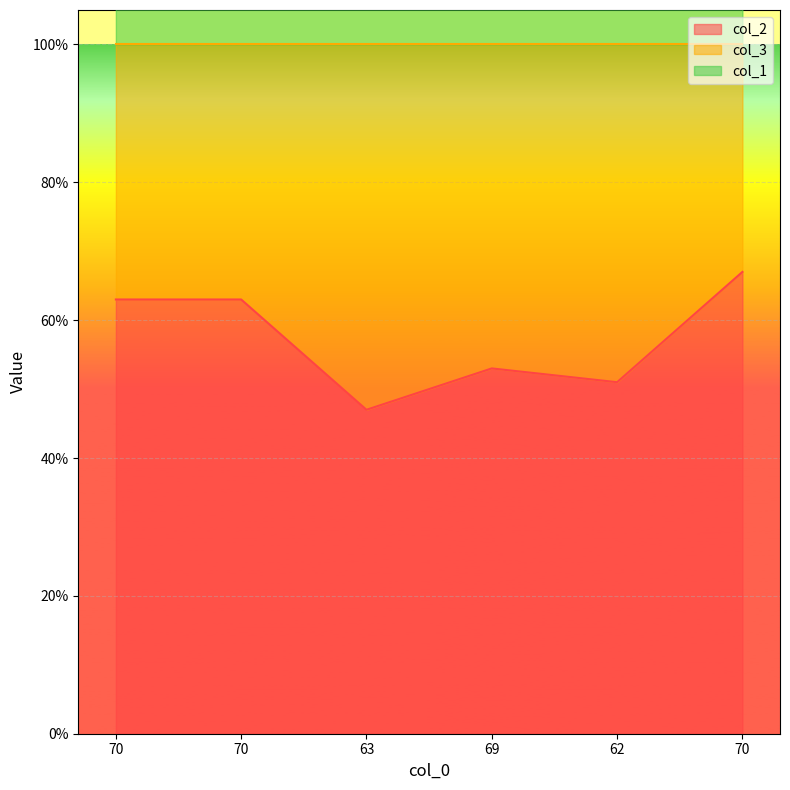

What value does the col_2 series have at 69, to the nearest 10?

50